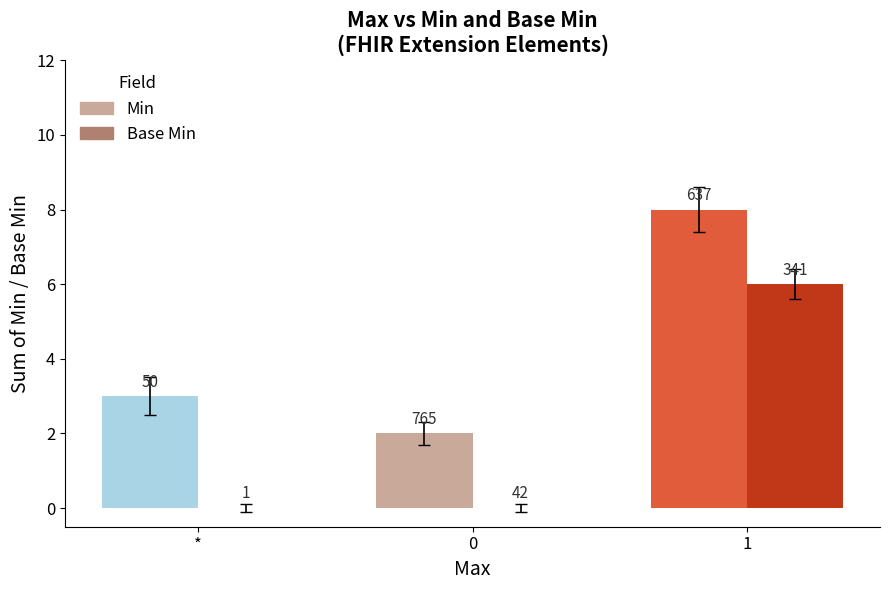

What are all the series names shown in the legend?

Min, Base Min